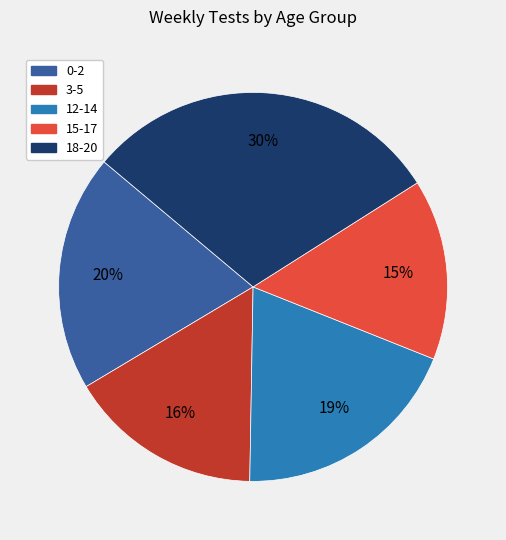

True or false: 18-20 accounts for 40% of the total.

False